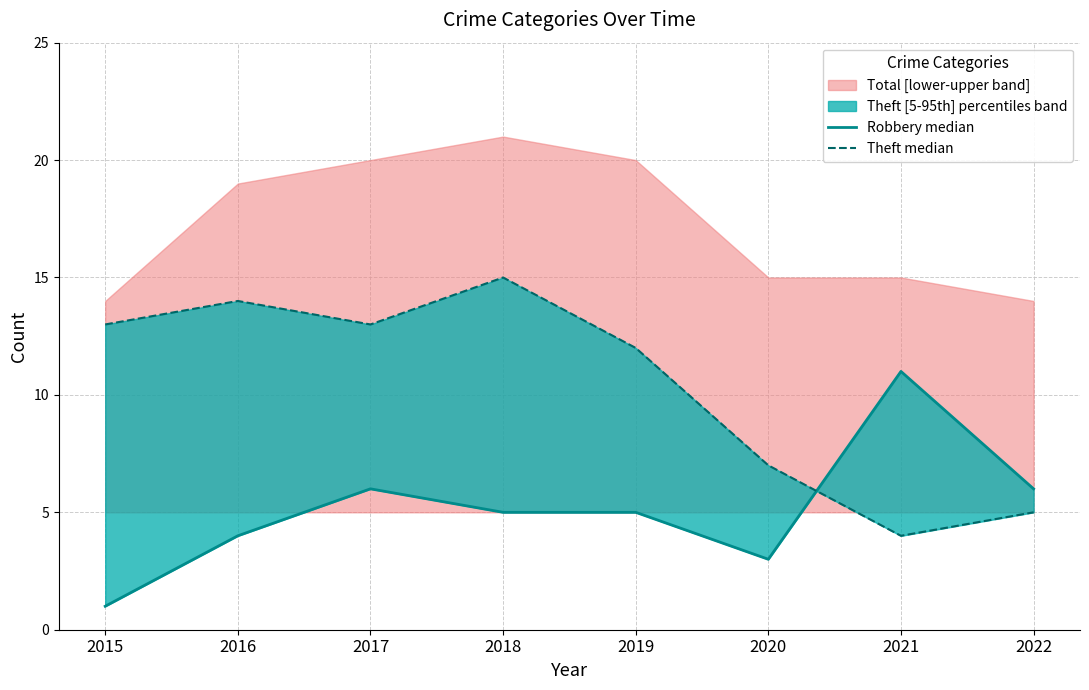

At which category does Robbery median reach its first local peak?

2017